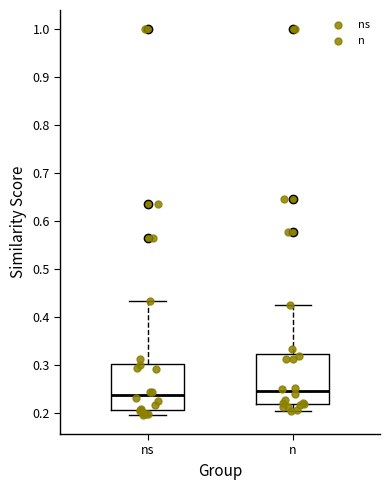

Reading left to right, transcribe this box plot: for each box, give where its median line is, the range the box spans, and where its two whiskers end, as read against the y-axis. The values are not printed on the chart, so give them approximately, as read against the axis.

ns: median 0.24, box 0.20 to 0.30, whiskers 0.20 (just below the box's lower edge) to 0.43
n: median 0.25, box 0.22 to 0.32, whiskers 0.20 to 0.43